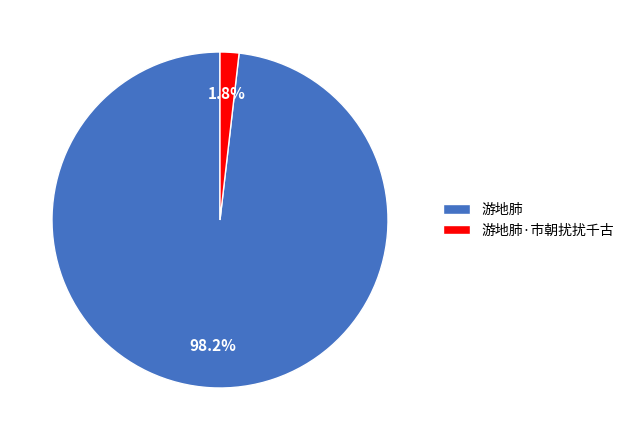

Which slice is the largest?

游地肺